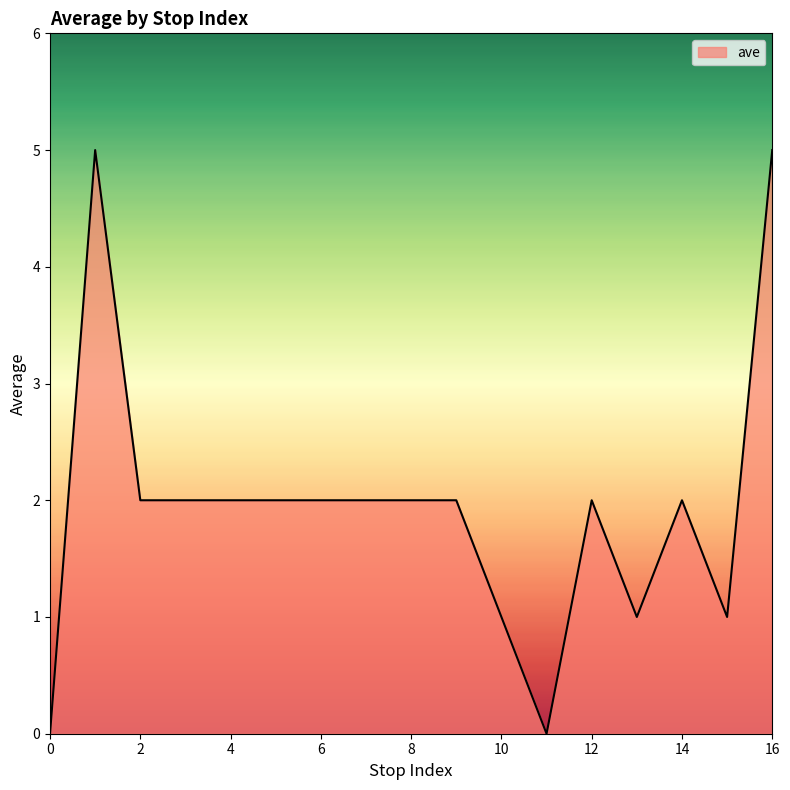

What is the difference between the maximum and minimum values?

5